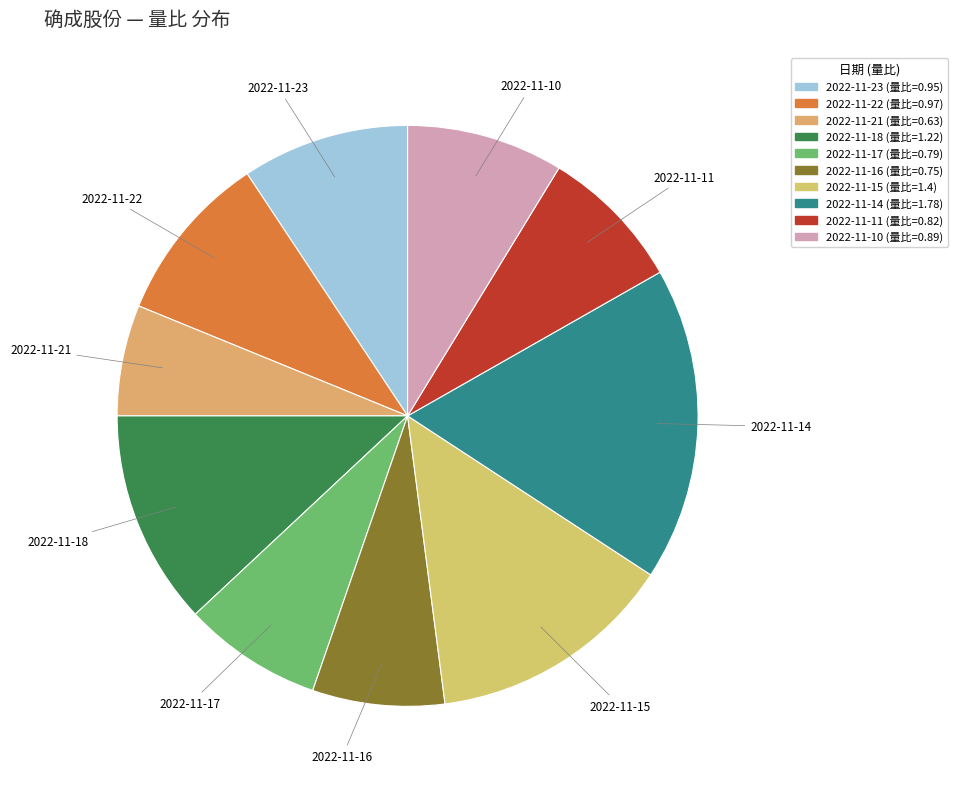

Count the number of slices in the pie.

10